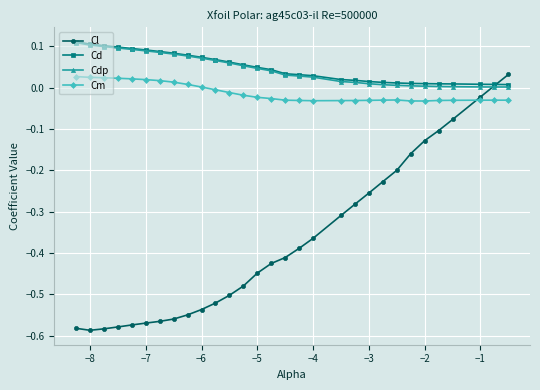

Which series has the largest range (max minus min)?

Cl